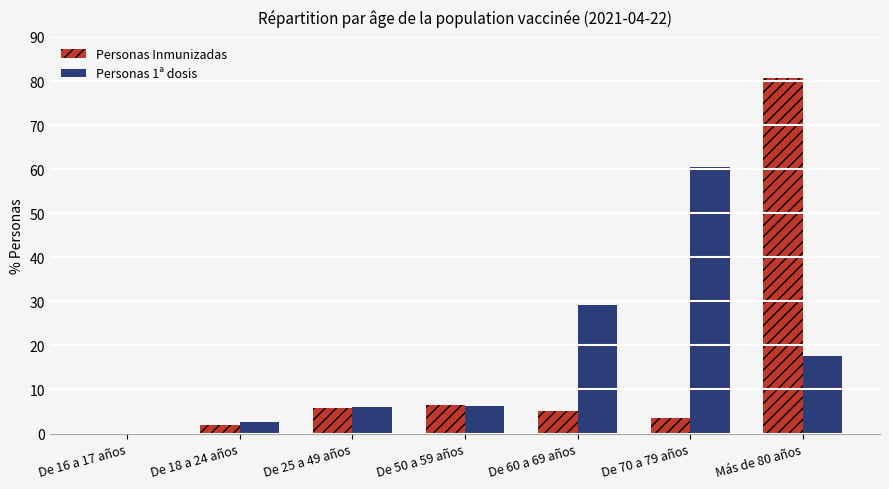

What is the sum of all Personas 1ª dosis values?

122.4